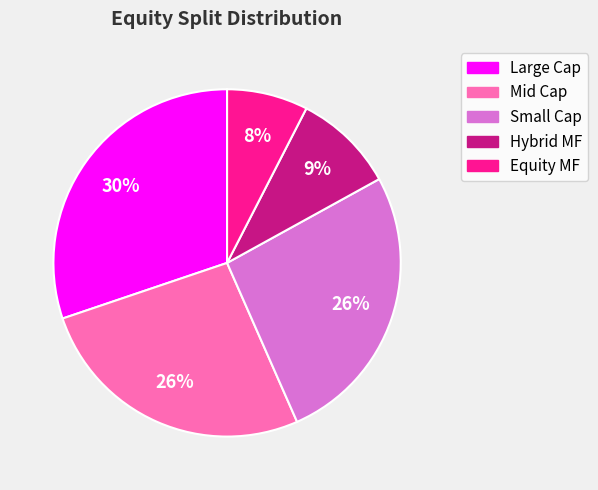

Is there any slice that represents more than half of the pie?

No